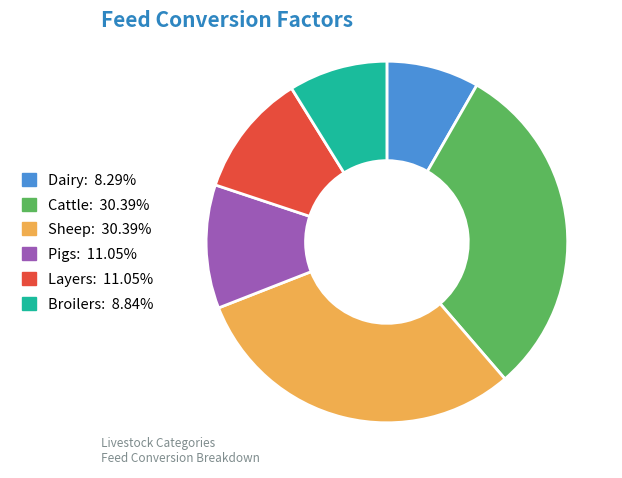

Is there a majority slice in this chart?

No